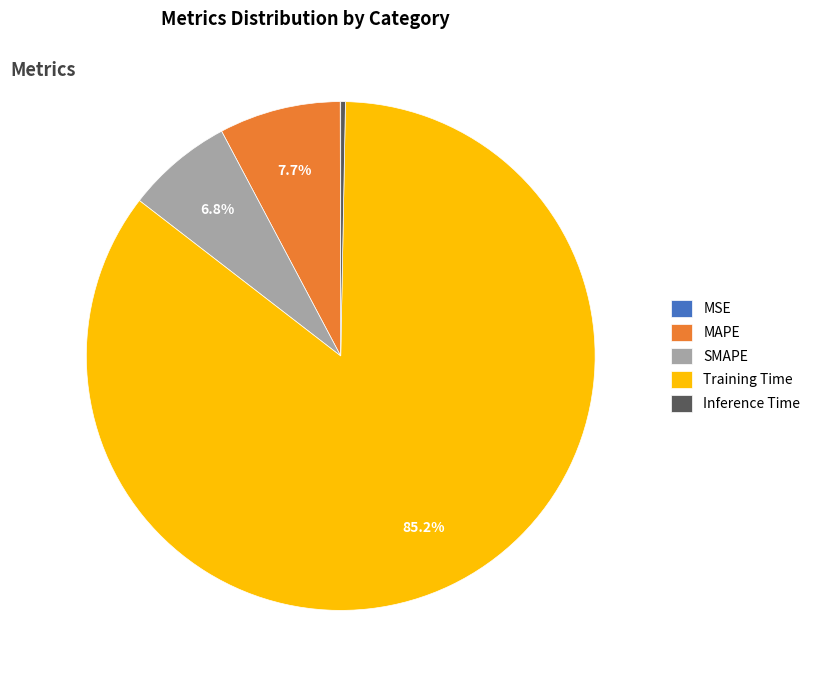

To the nearest percent, what is the difference between the largest and smallest slice percentages?

85%